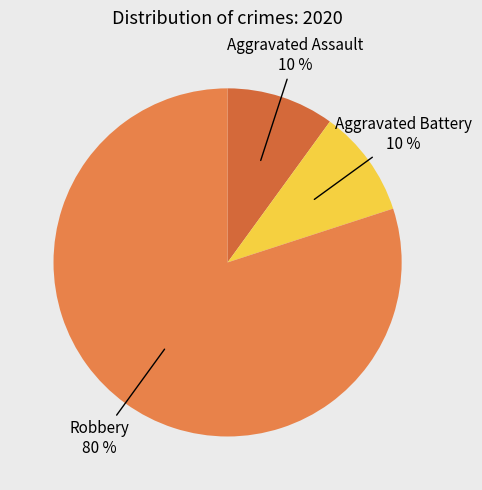

Count the number of slices in the pie.

3